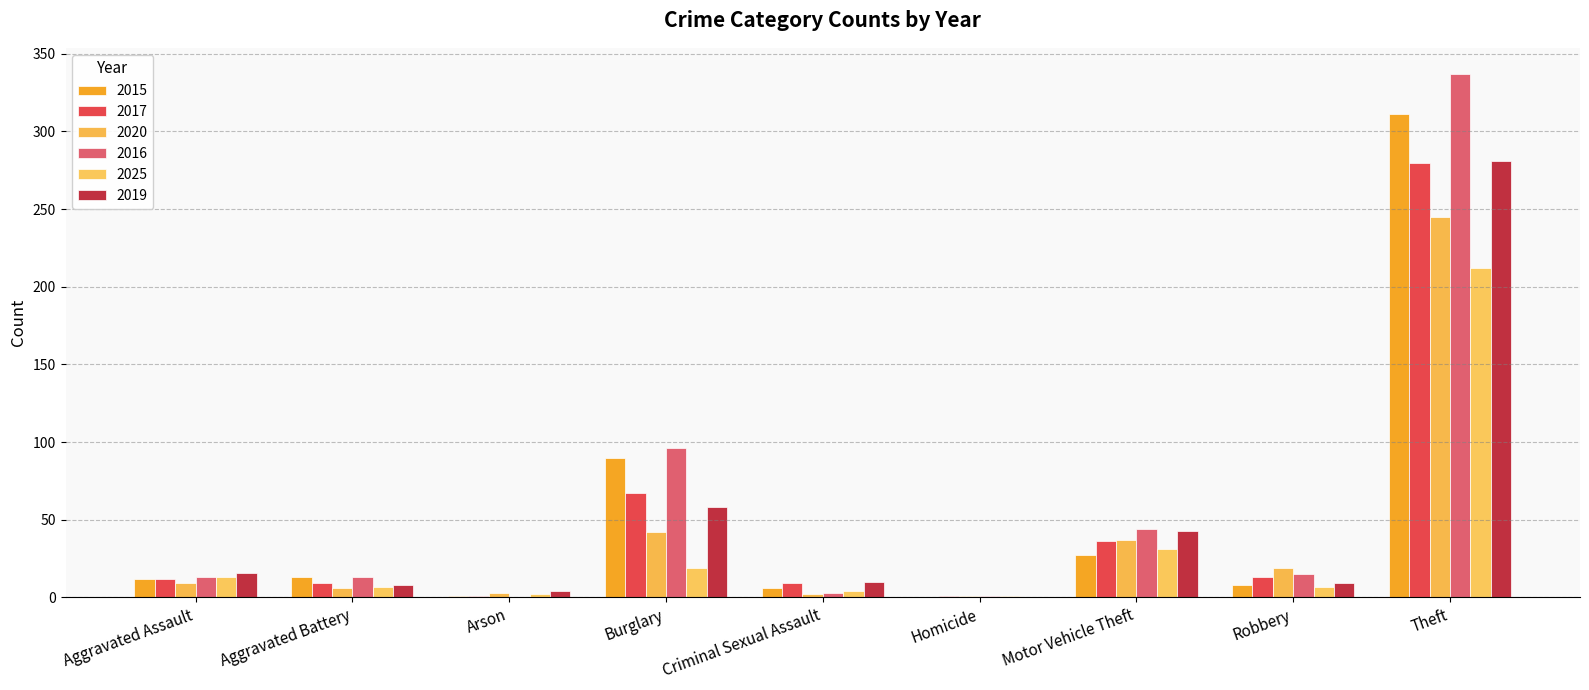

At which label does 2025 reach its minimum?

Homicide